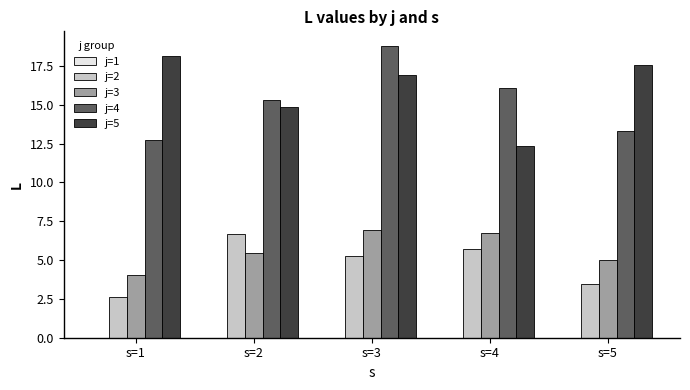

Which series changed the most between s=1 and s=2?

j=2